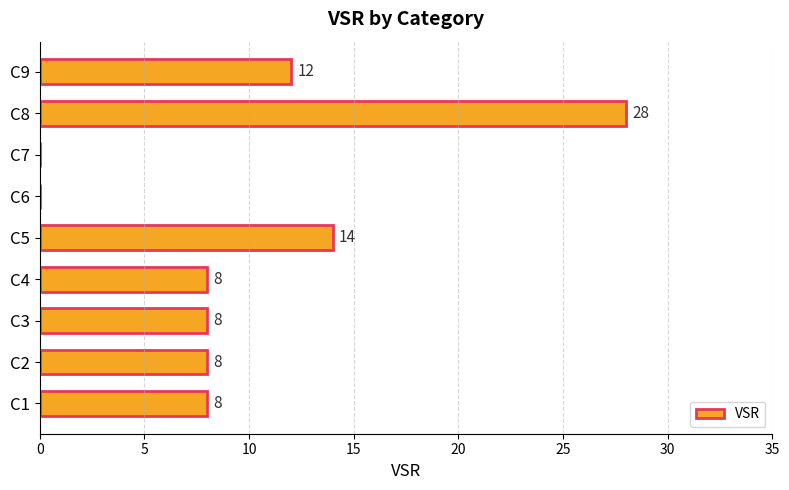

True or false: the data shows 28 at C8.

True